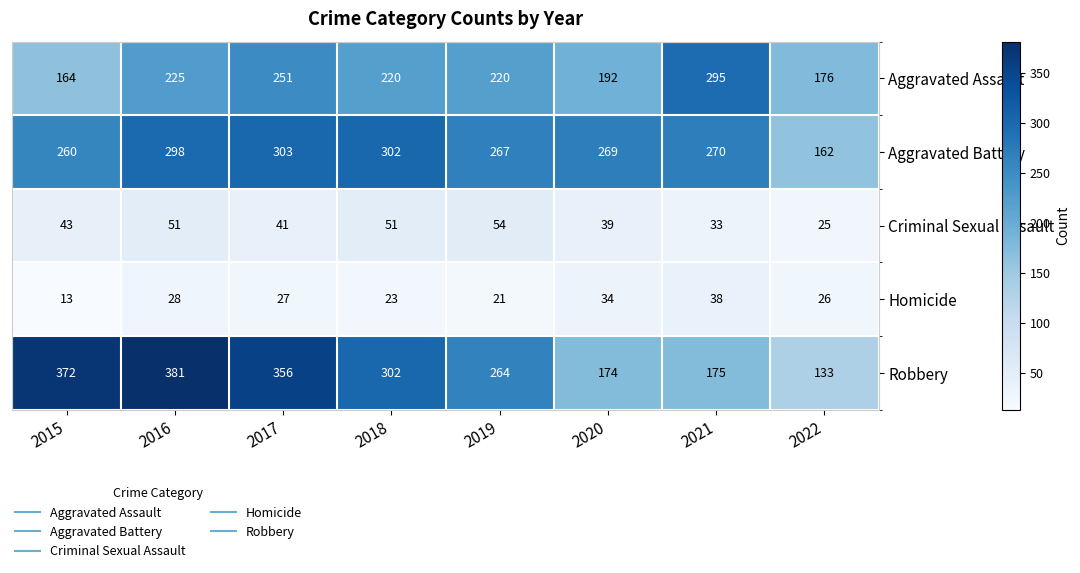

At which category is the sum across all series the highest?

2016